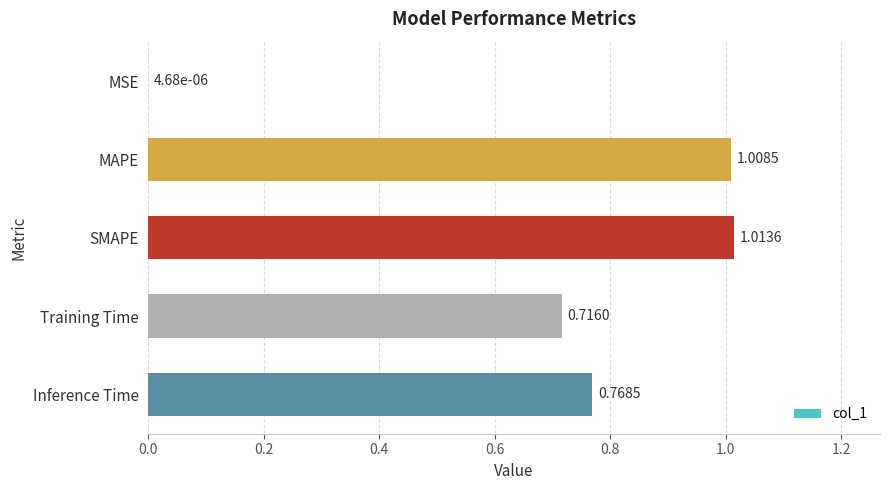

Between MAPE and MSE, which is larger?

MAPE